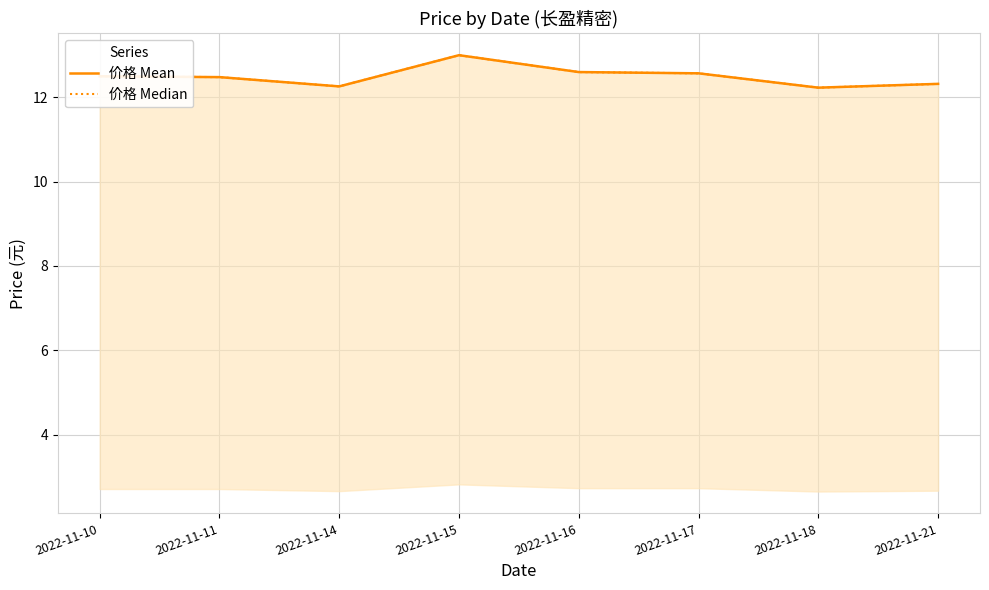

Reading left to right, list all the values displayed in this chart.

价格 Mean: 12.5	12.5	12.3	13.0	12.6	12.6	12.2	12.3
价格 Median: 12.5	12.5	12.3	13.0	12.6	12.6	12.2	12.3